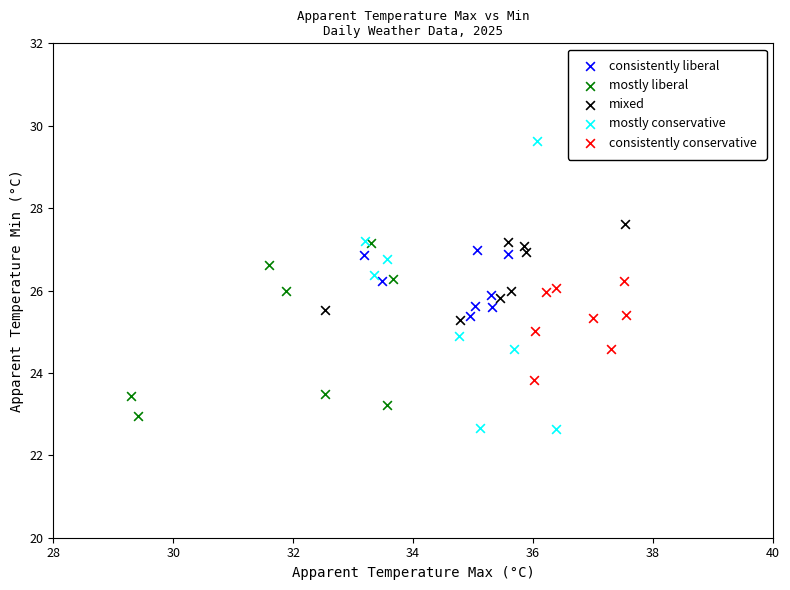

Which series reaches the maximum Y coordinate?

mostly conservative